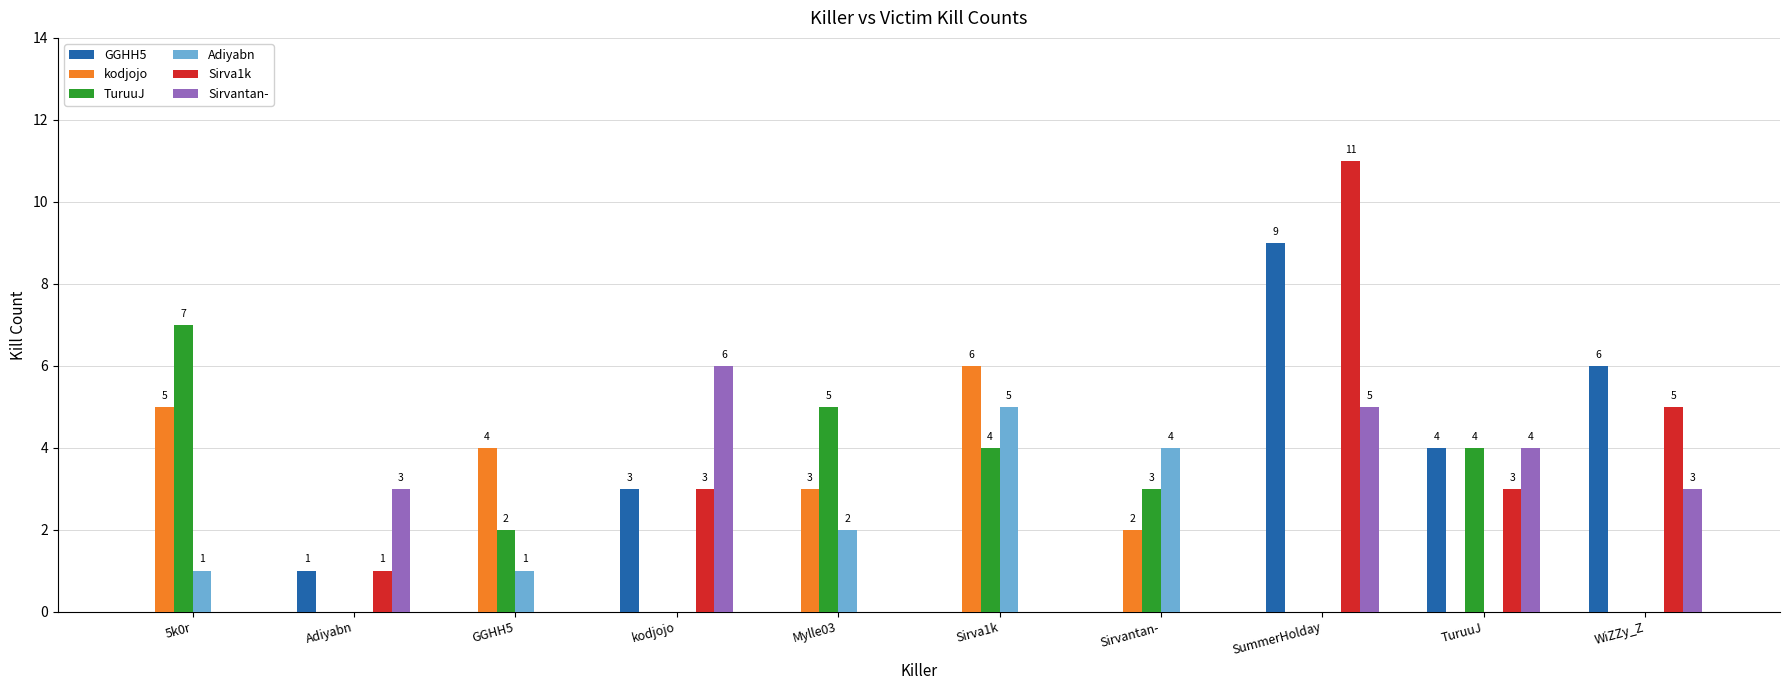

What is the spread (max minus min) of values at Mylle03?

5